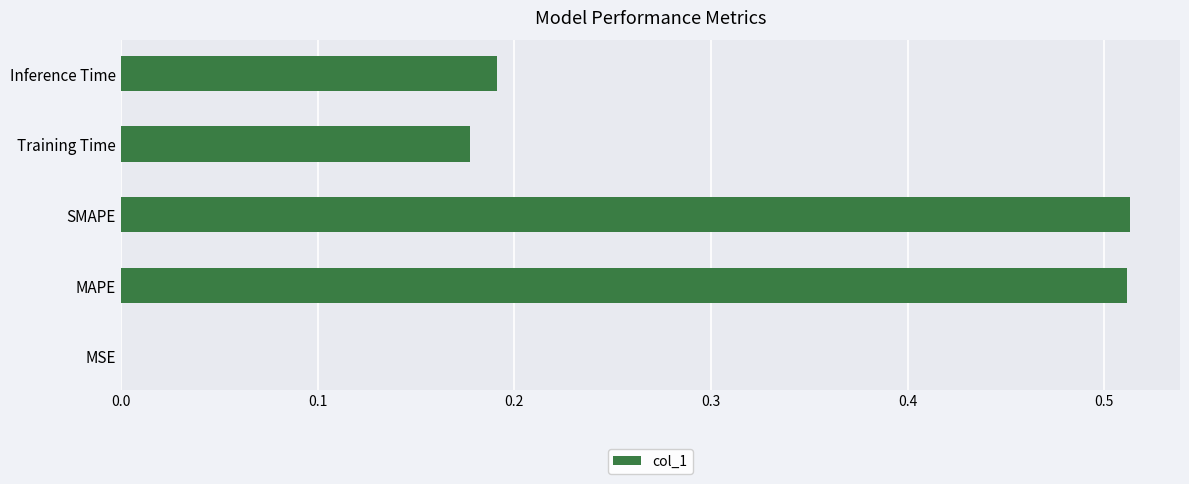

What is the sum of the values at MAPE and Inference Time?

0.7